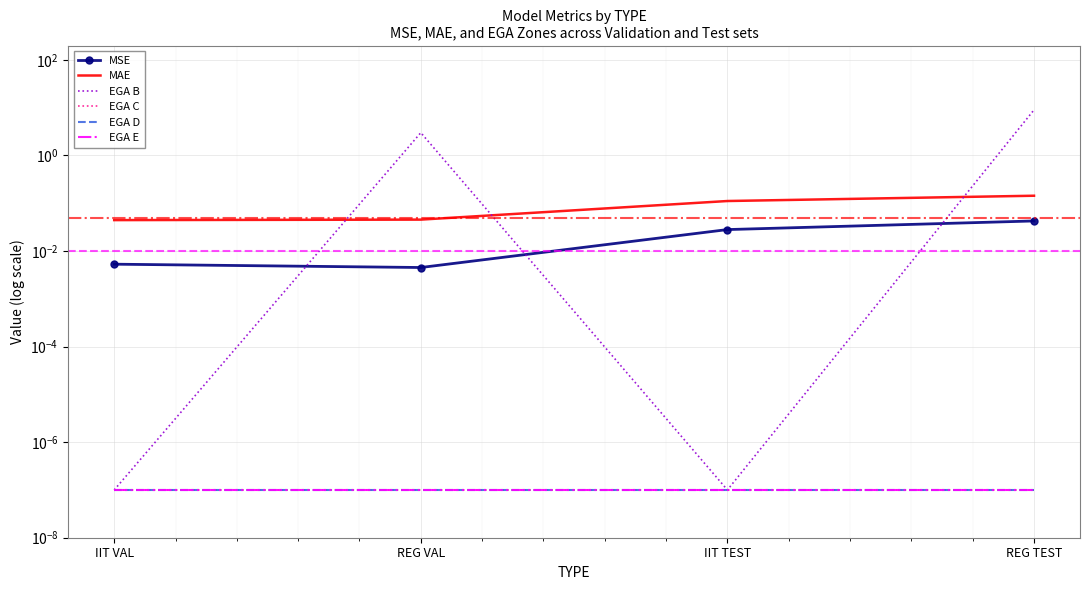

Which has a higher value, REG TEST or IIT VAL?

REG TEST